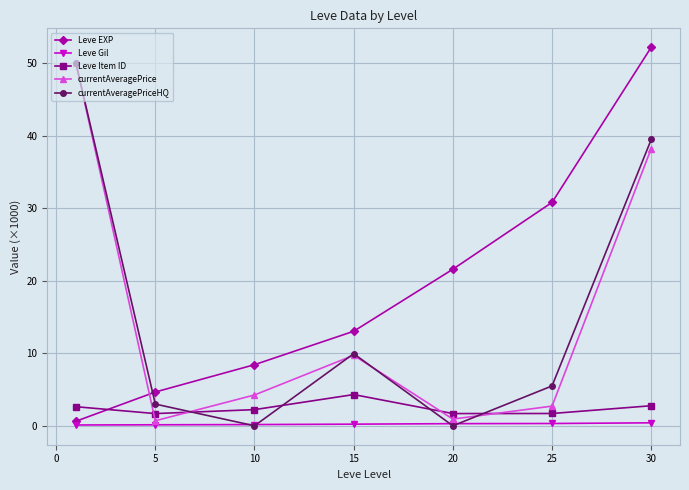

True or false: Leve Item ID and Leve Gil cross at least once.

False